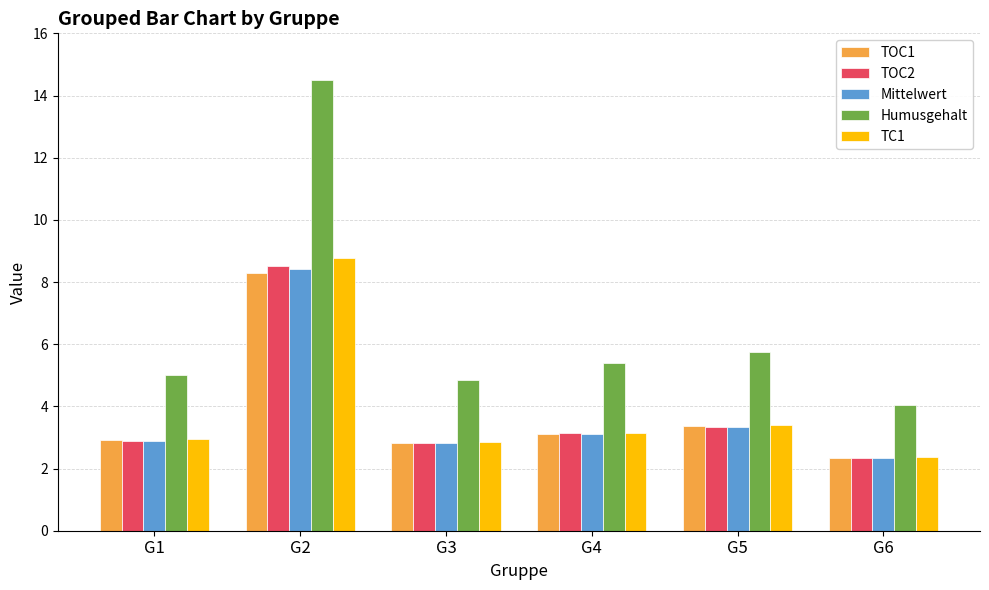

At which label is Mittelwert closest to 5?

G5